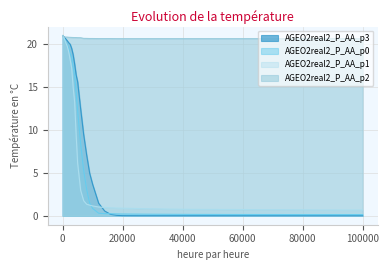

What is the difference between the maximum and second lowest values in the AGEO2real2_P_AA_p0 series?

20.8